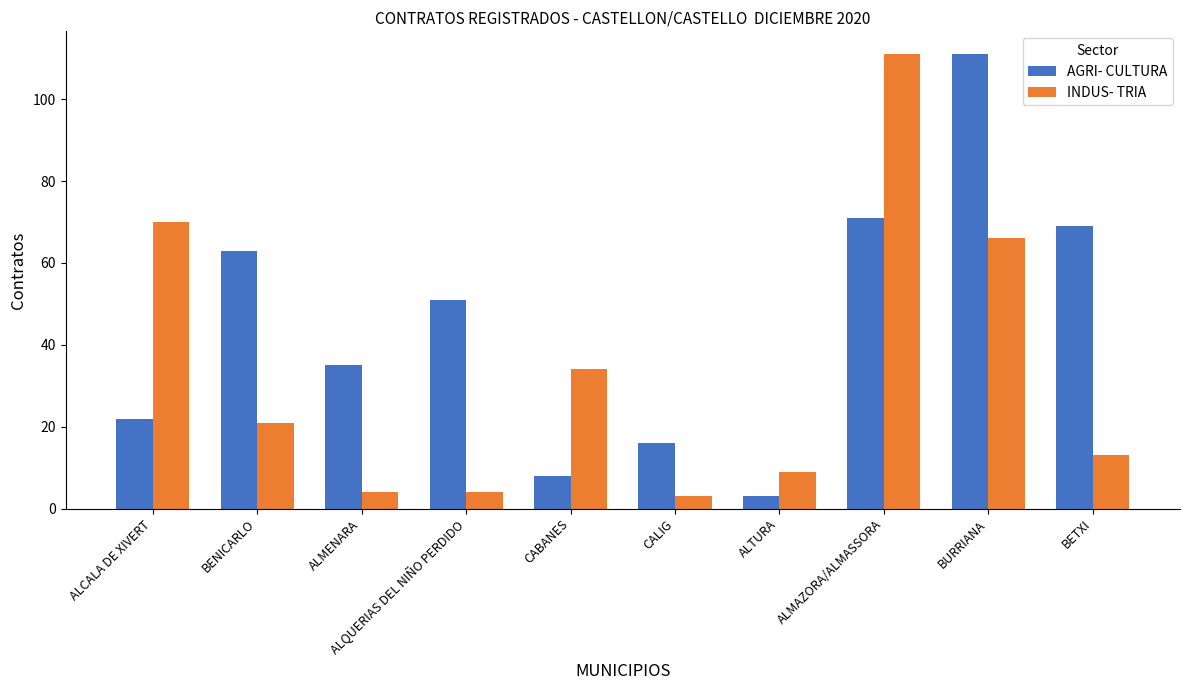

Reading left to right, extract all data points from this chart.

AGRI- CULTURA: 22	63	35	51	8	16	3	71	111	69
INDUS- TRIA: 70	21	4	4	34	3	9	111	66	13